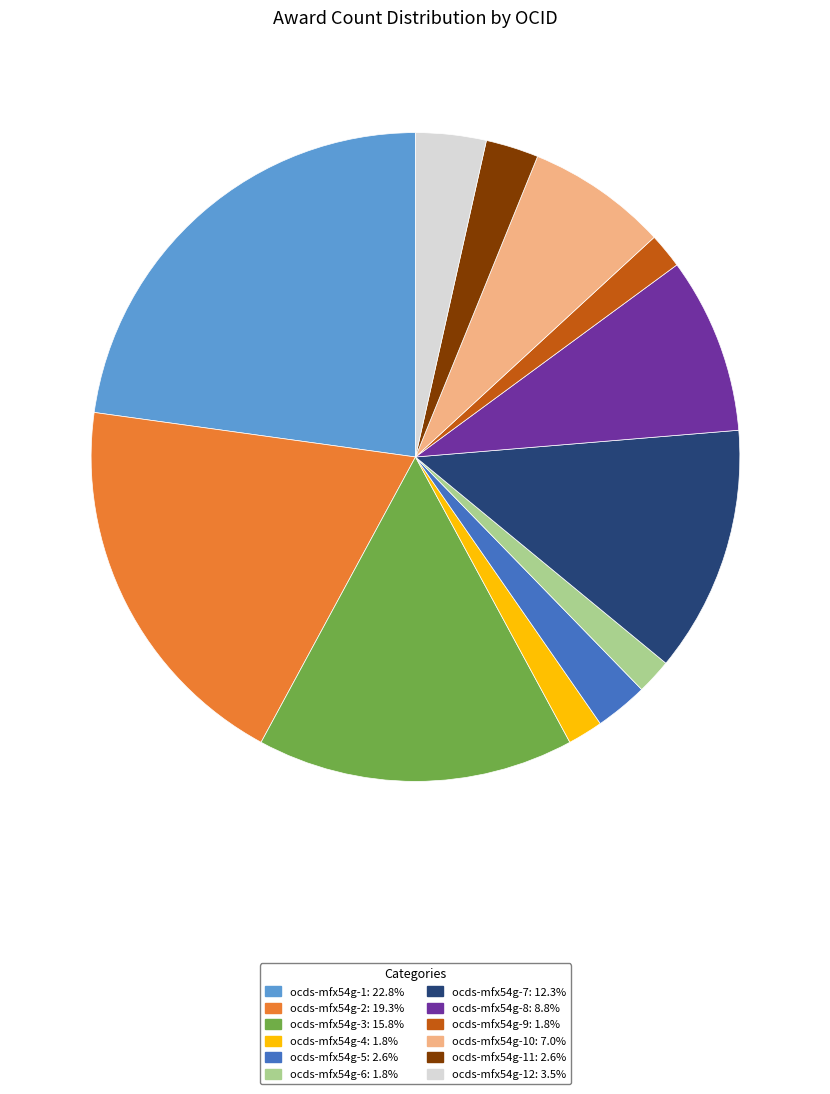

Does any single category account for the majority?

No